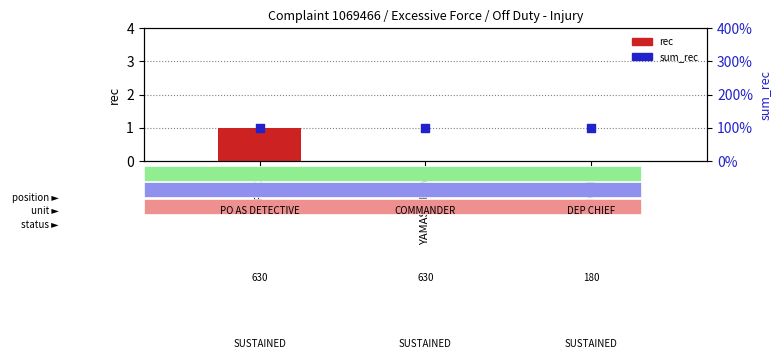

Which series has the widest spread of Y values?

rec